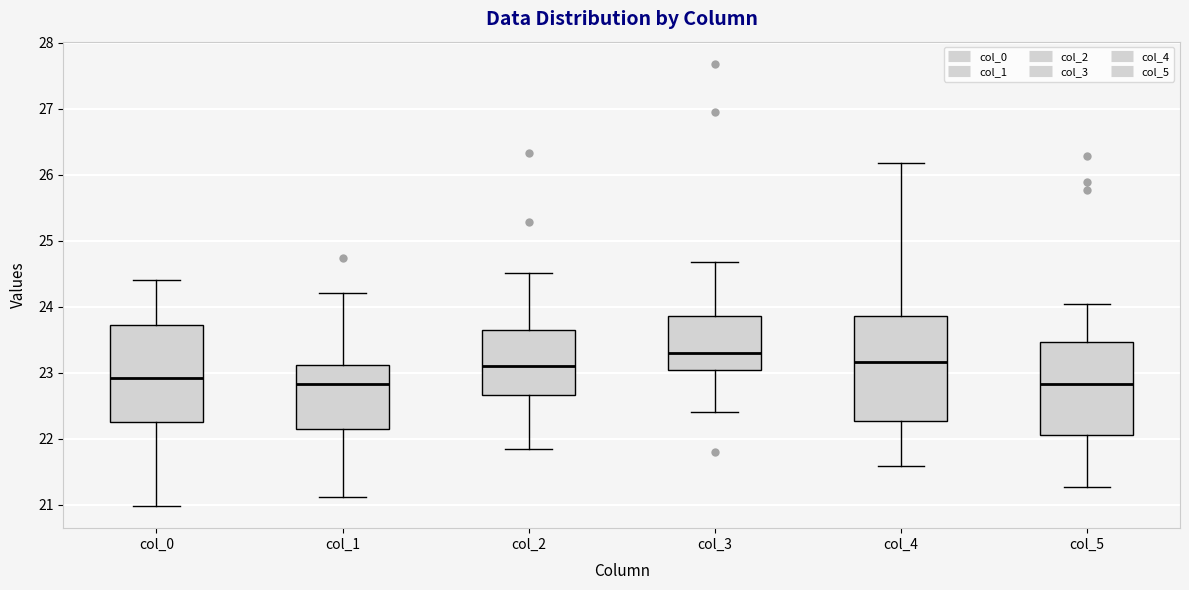

Which box has the highest median line?

col_3